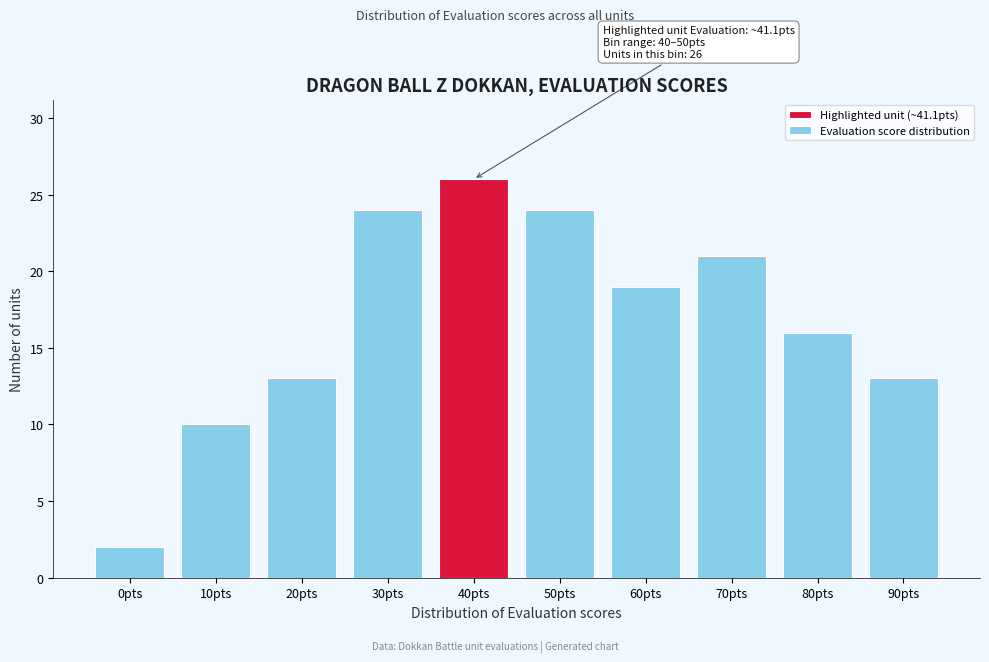

Reading left to right, transcribe all the data shown in this chart.

2	10	13	24	26	24	19	21	16	13